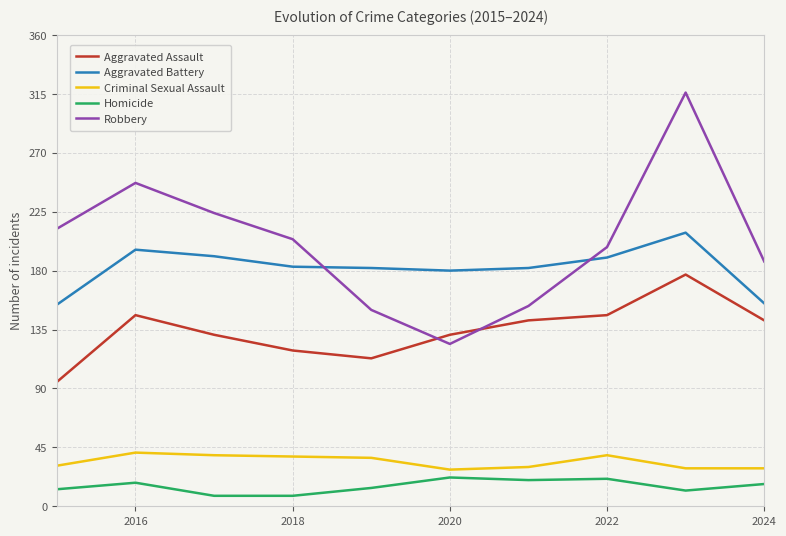

What is the difference between the maximum and minimum values in the Aggravated Assault series?

82